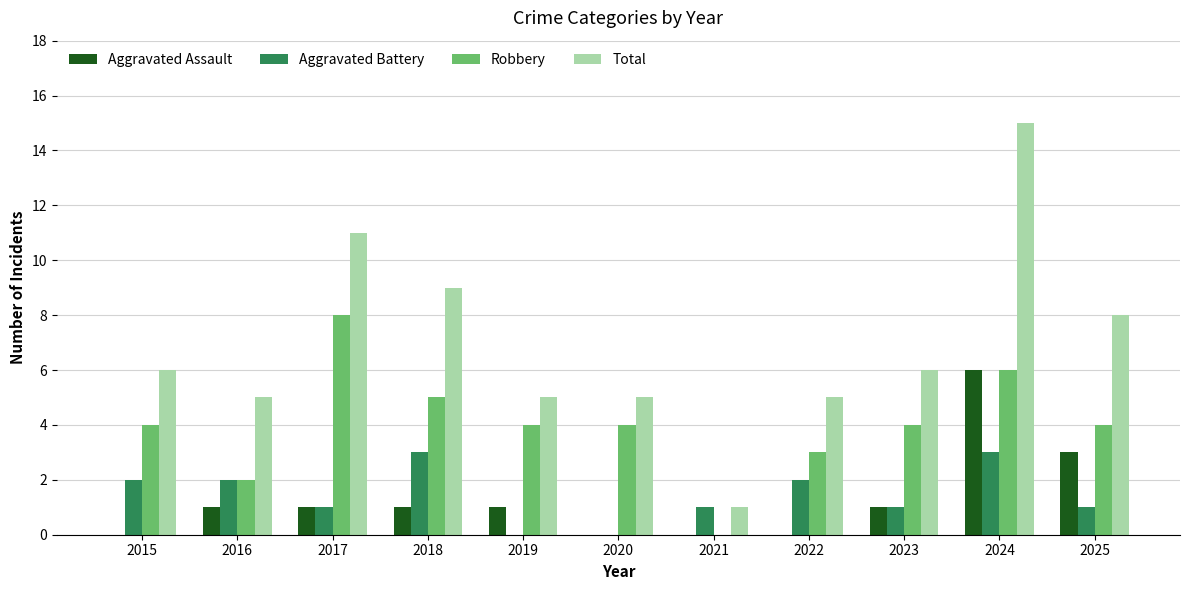

What is the sum of all Robbery values?

44